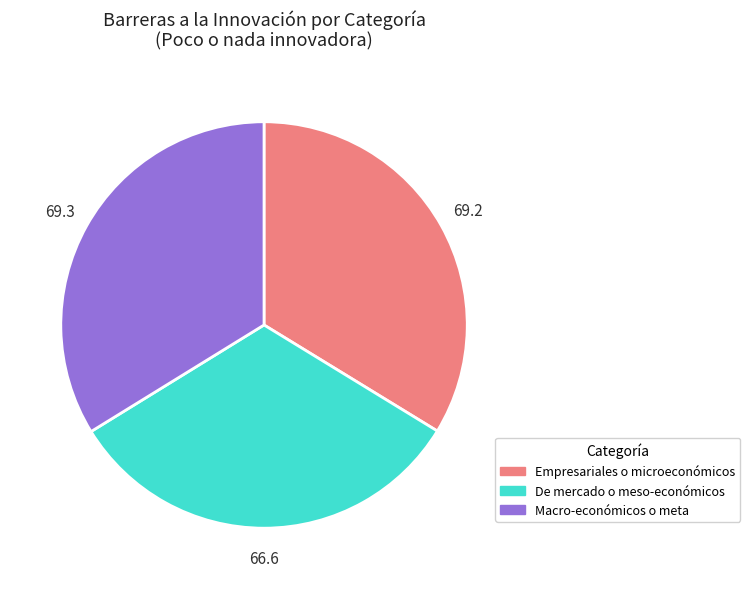

Is Empresariales o microeconómicos the majority of the pie?

No